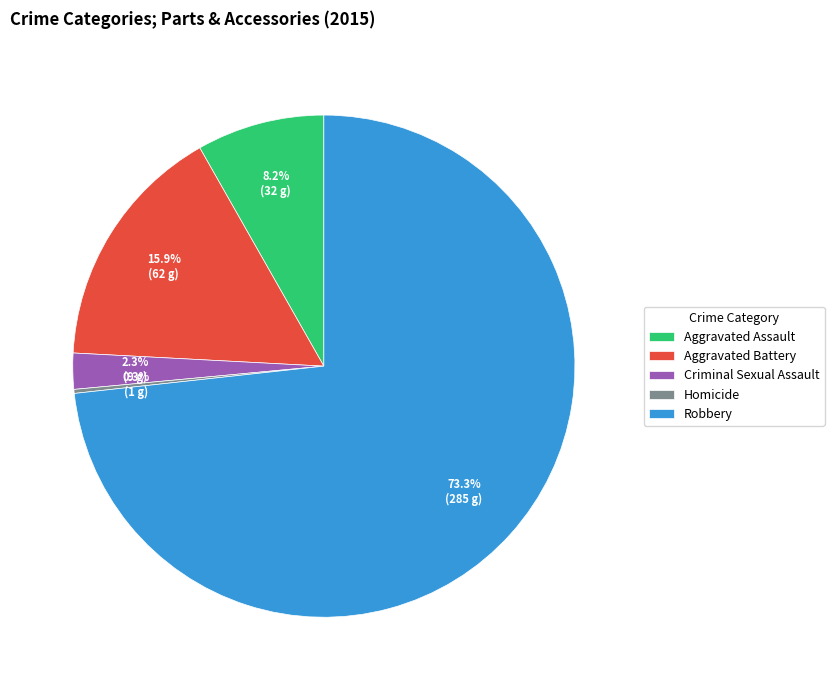

Approximately how many times larger is the value at Robbery compared to Aggravated Assault?

8.9